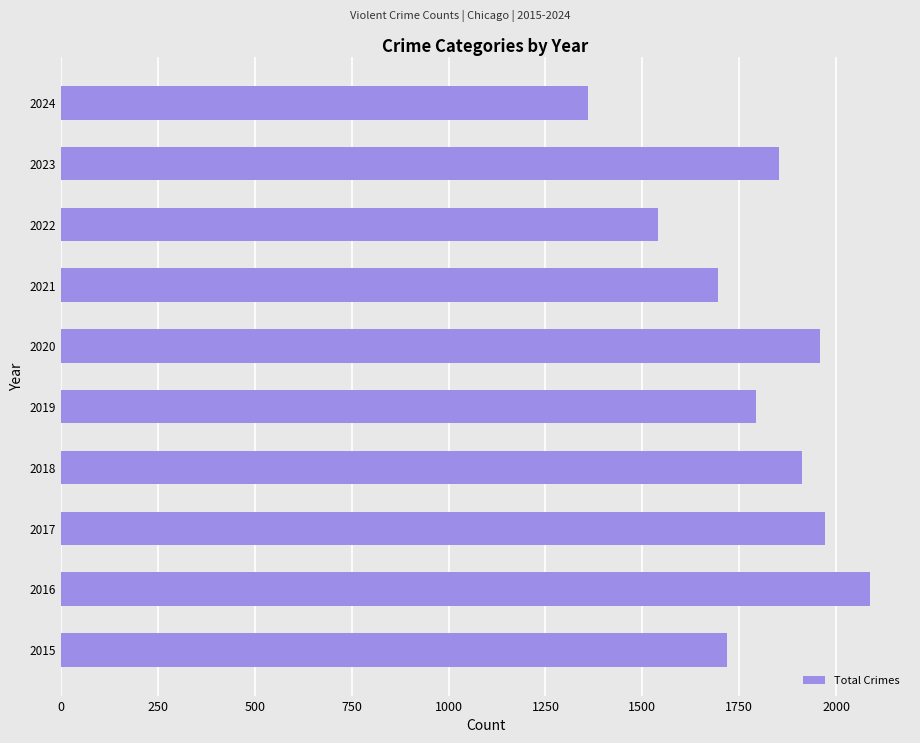

Reading top to bottom, extract all data points from this chart.

1359	1853	1541	1695	1959	1792	1912	1972	2086	1719